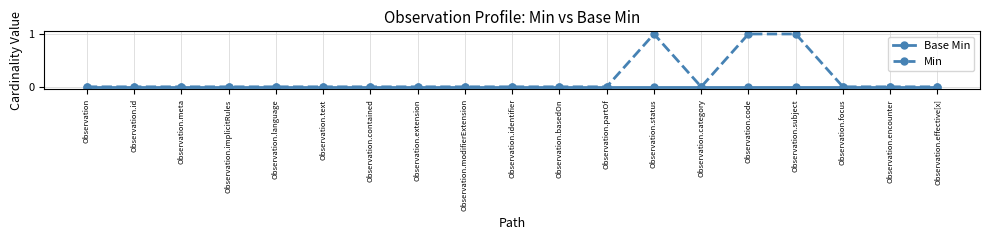

List the series in order of their peak value, highest first.

Min, Base Min